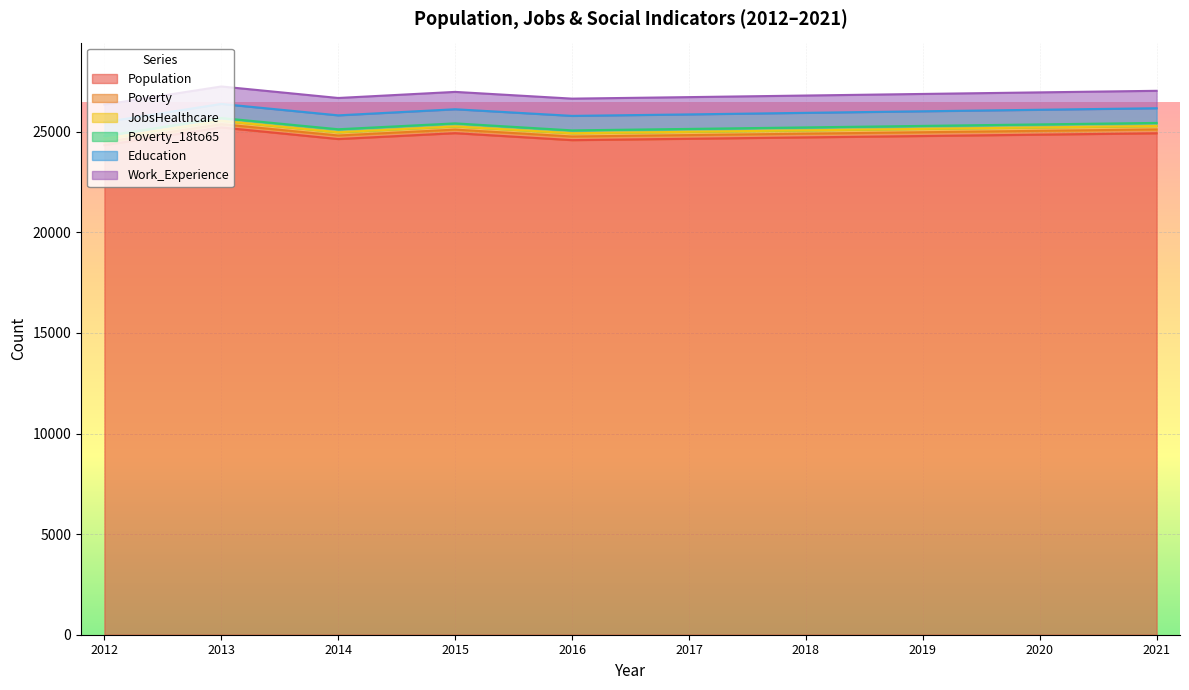

Which has a higher value, 2021 or 2016?

2021